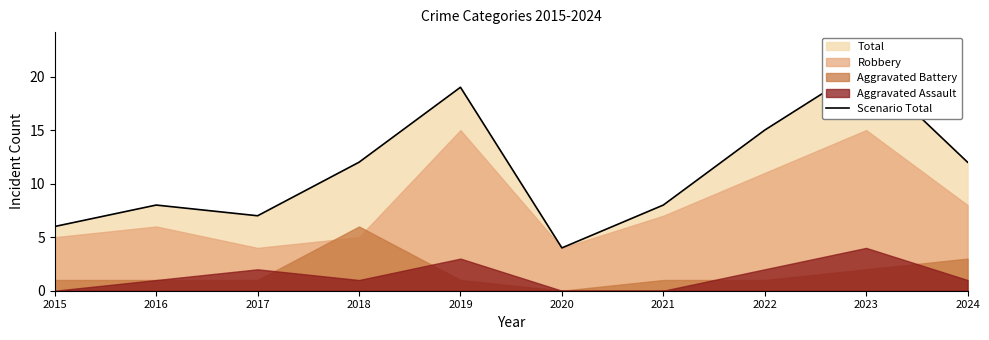

How many points are higher than both their immediate neighbors (excluding endpoints)?

3